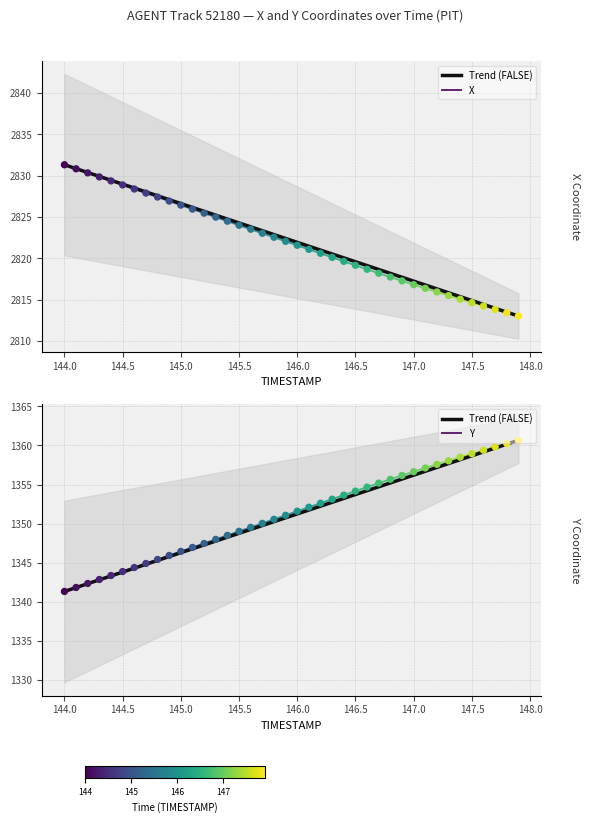

Which series contains the highest Y value?

X